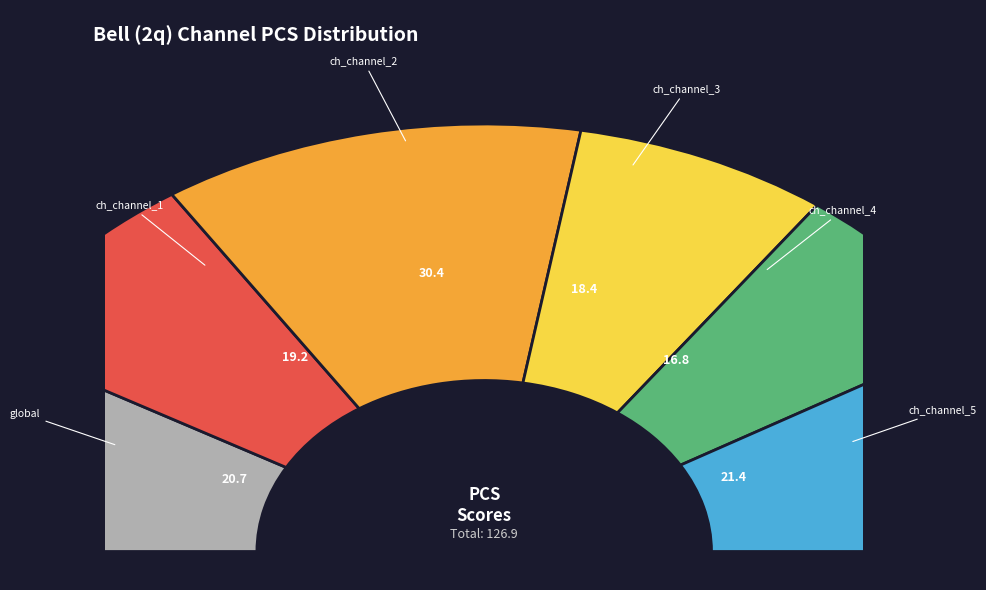

What percentage is the global slice, to the nearest percent?

16%